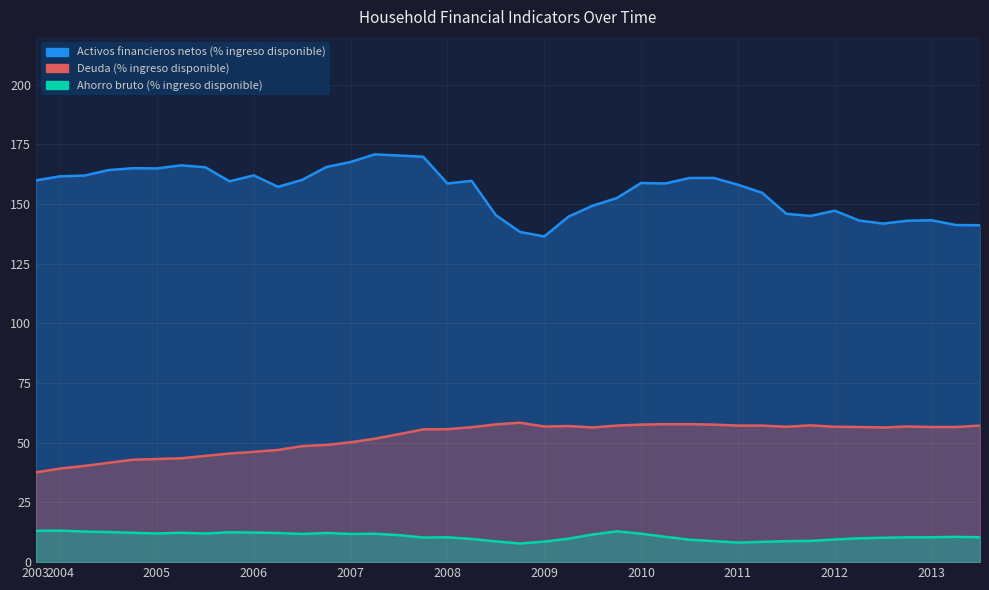

At how many categories does at least one series exceed 133?

40